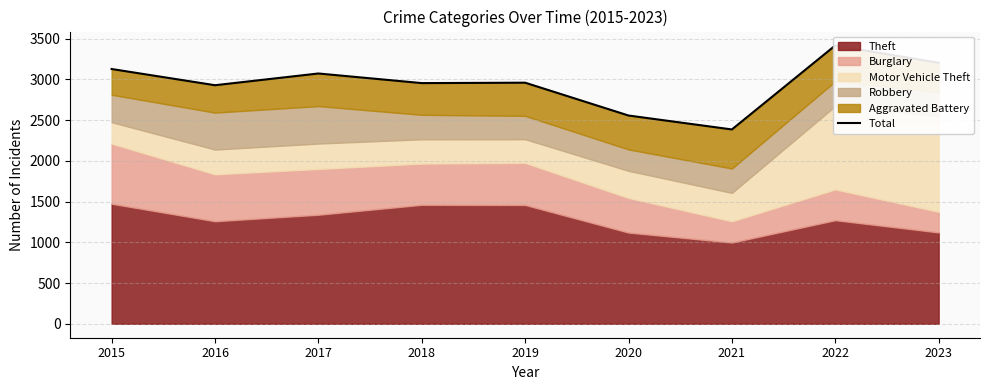

Where is the first local minimum?

2016